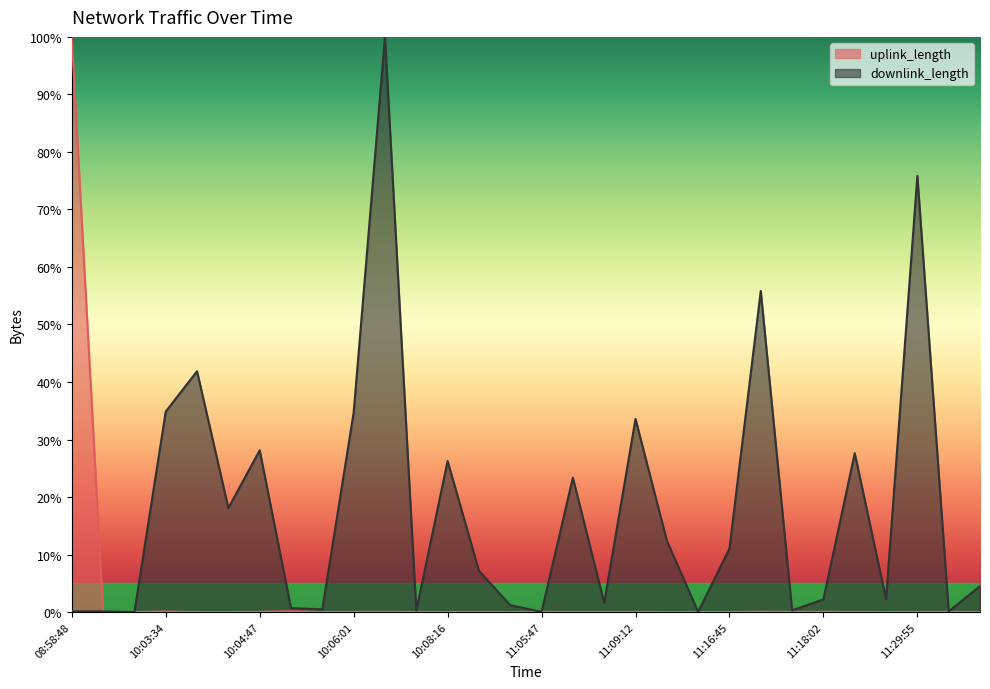

What is the highest value of the downlink_length series?

100.0